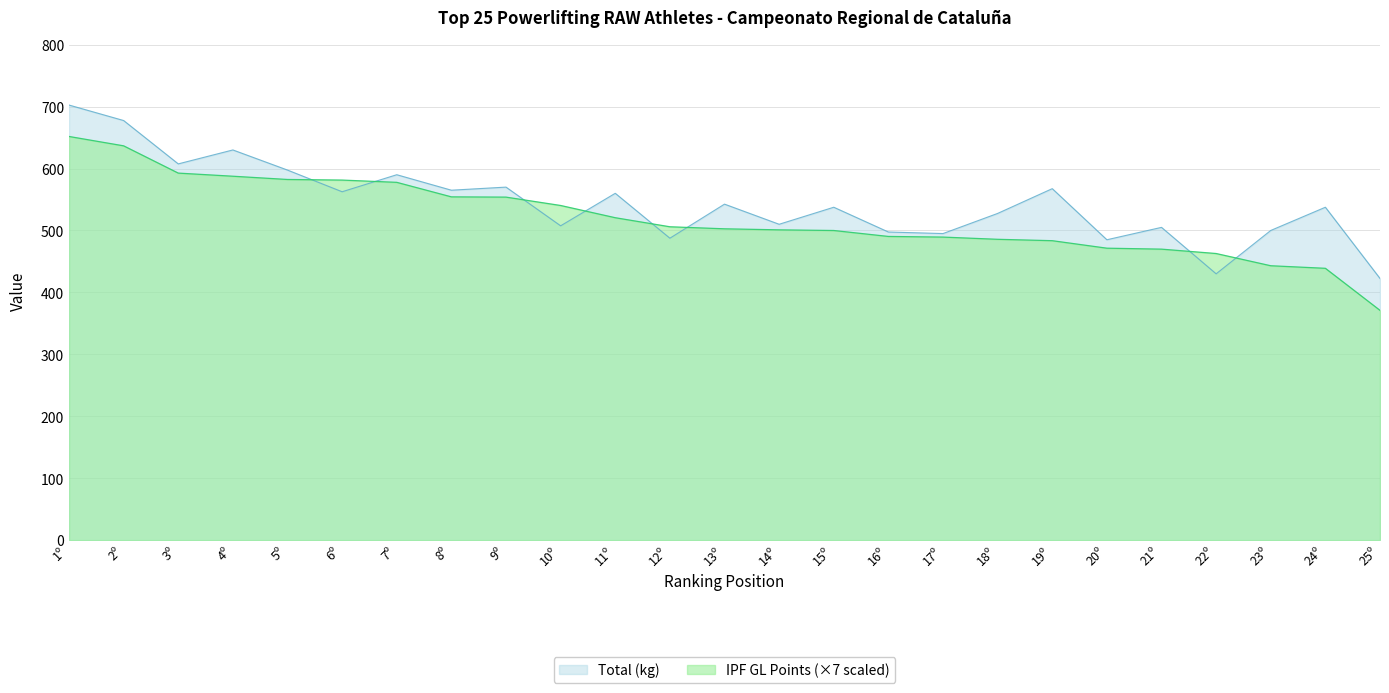

What is the minimum value for Total (kg)?

422.5